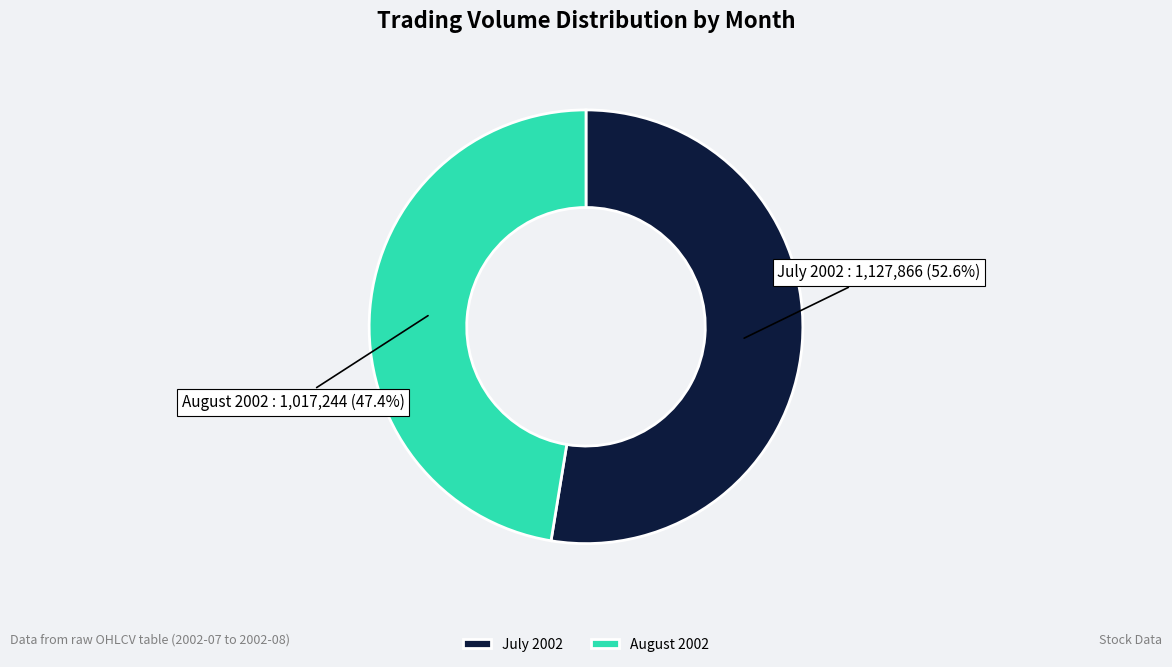

Which slice is the largest?

July 2002